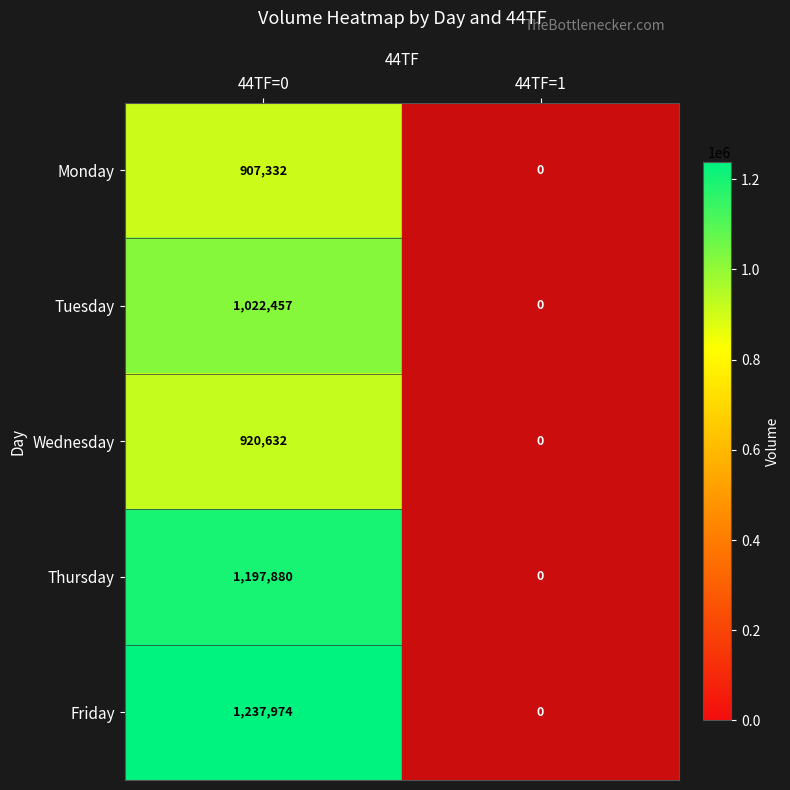

At how many categories does at least one series exceed 673107?

1